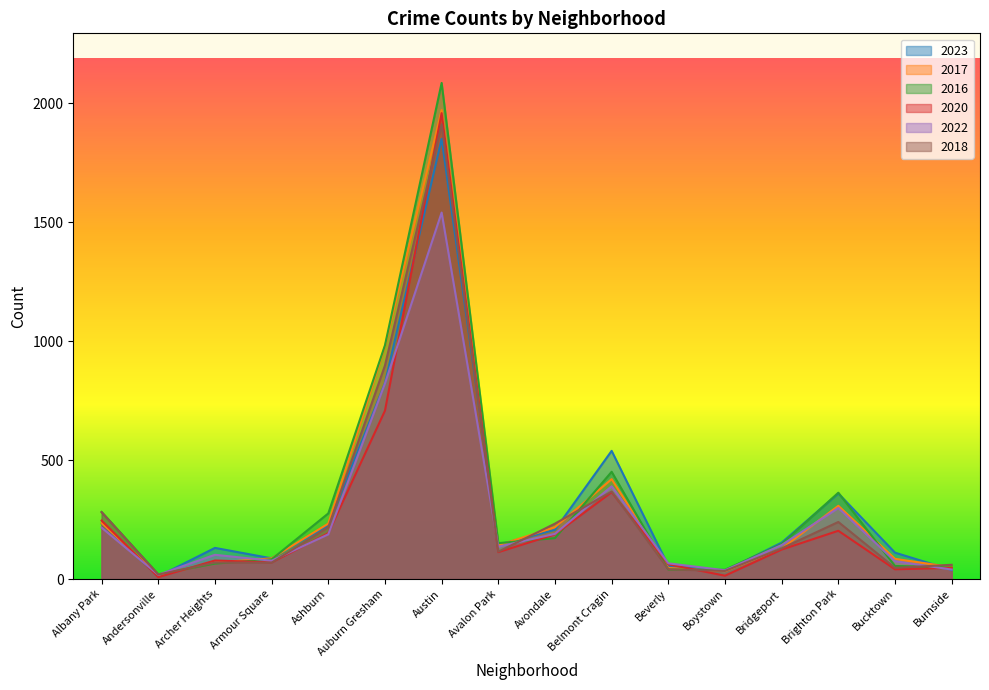

What is the difference between the highest and lowest values at Ashburn?

88